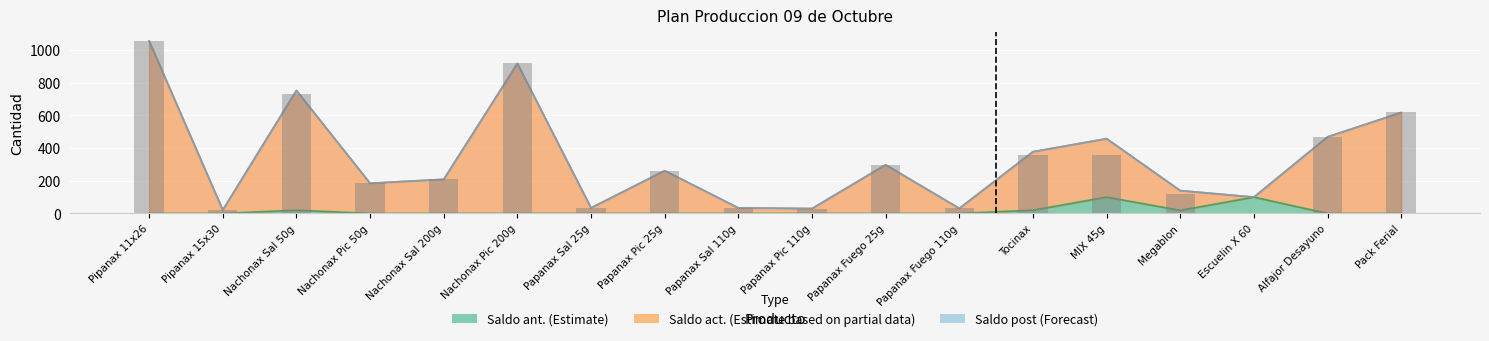

Rank the series by their maximum value, from lowest to highest.

Saldo ant. (Estimate), Saldo act. (Estimate based on partial data)